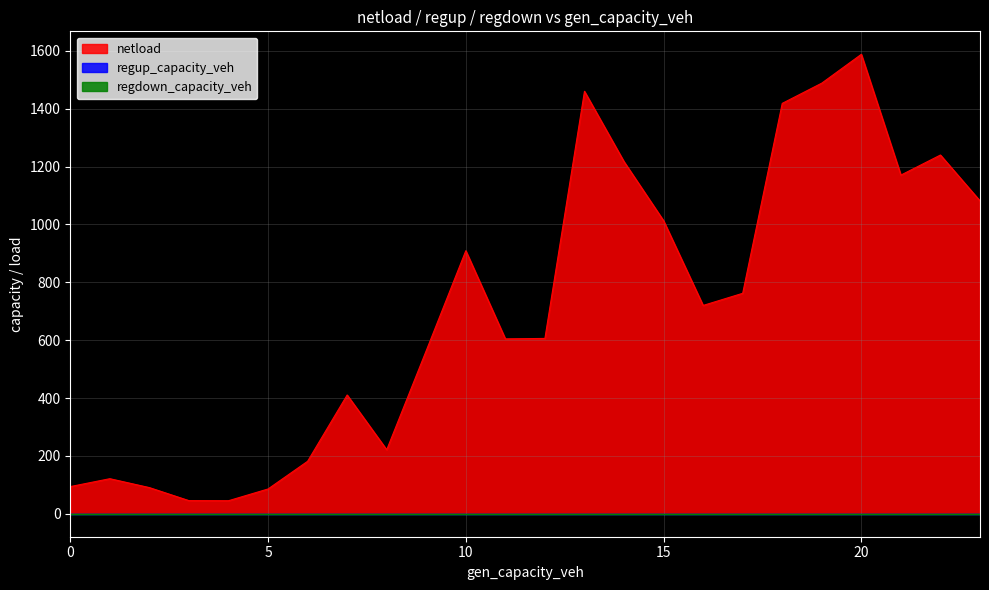

What is the value of the netload point at the 4th from the left?

45.3